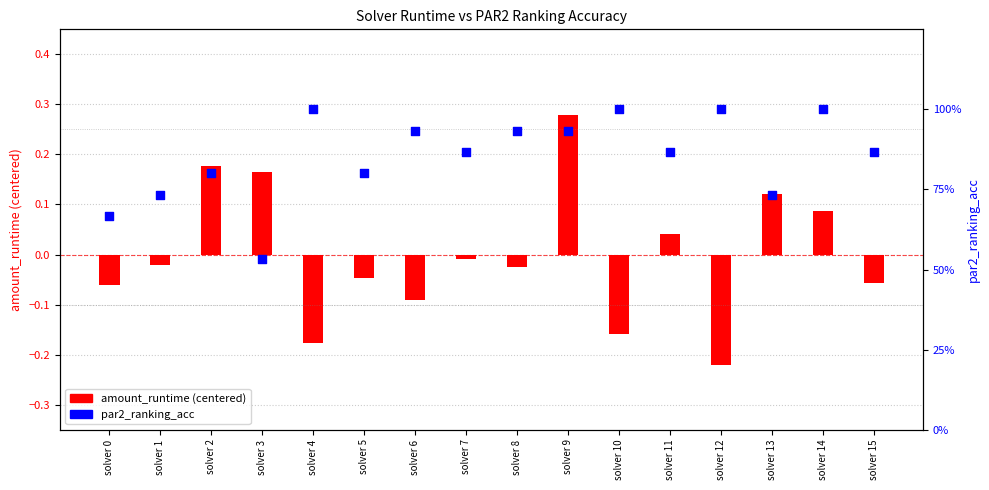

Is the value of amount_runtime (centered) at solver 12 greater than the value of par2_ranking_acc at solver 13?

No